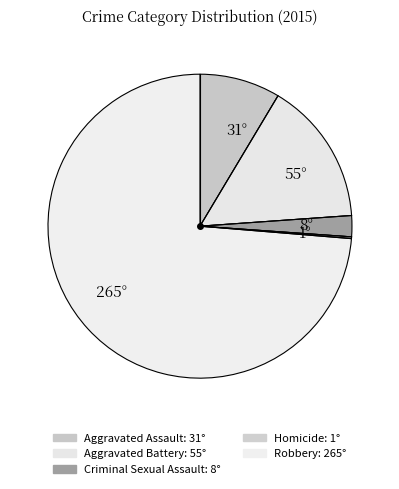

Is there a majority slice in this chart?

Yes